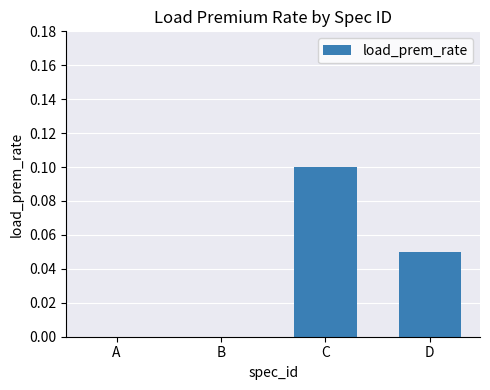

True or false: the data shows 0.1 at B.

False